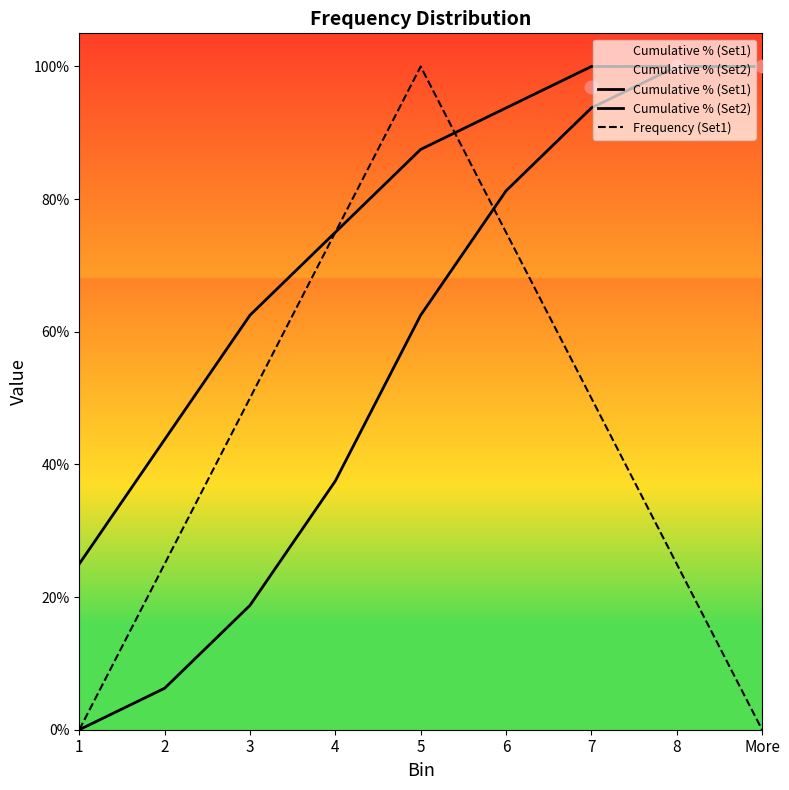

What are all the series names shown in the legend?

Cumulative % (Set1), Cumulative % (Set2), Frequency (Set1)